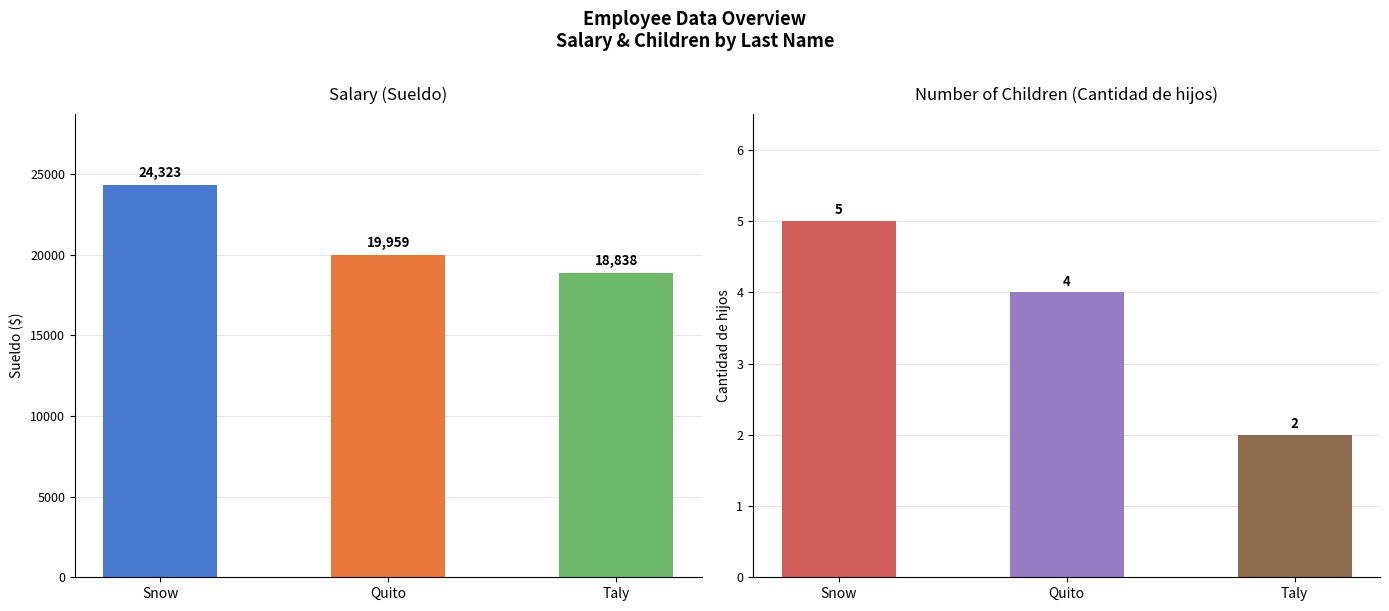

How many groups of bars are there?

3